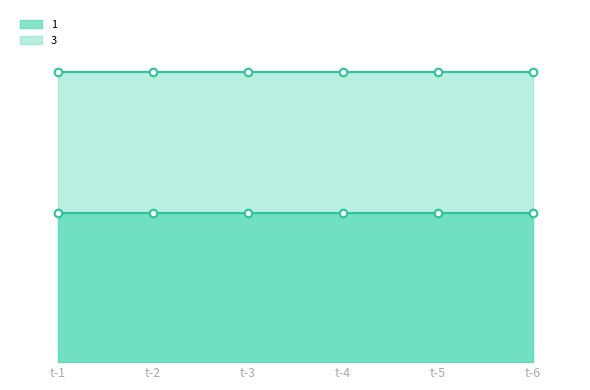

What are all the series names shown in the legend?

1, 3